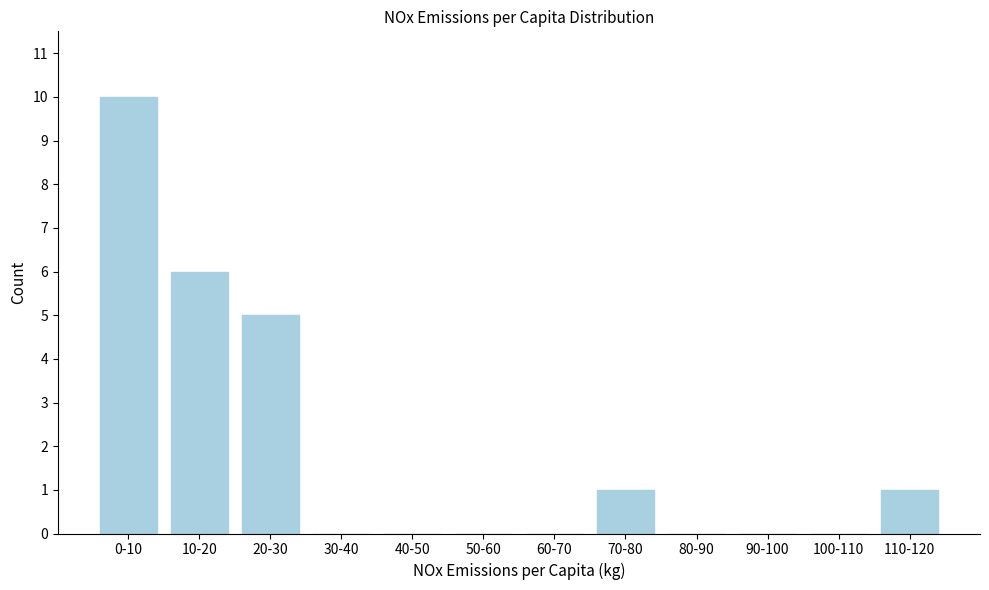

Reading left to right, what are all the values shown in this chart?

0-10=10	10-20=6	20-30=5	30-40=0	40-50=0	50-60=0	60-70=0	70-80=1	80-90=0	90-100=0	100-110=0	110-120=1